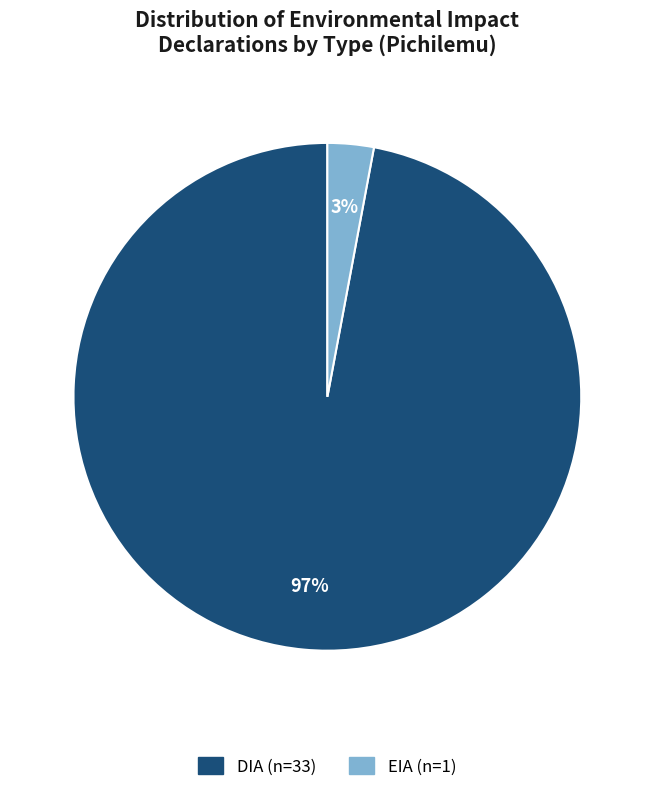

Does any single category account for the majority?

Yes